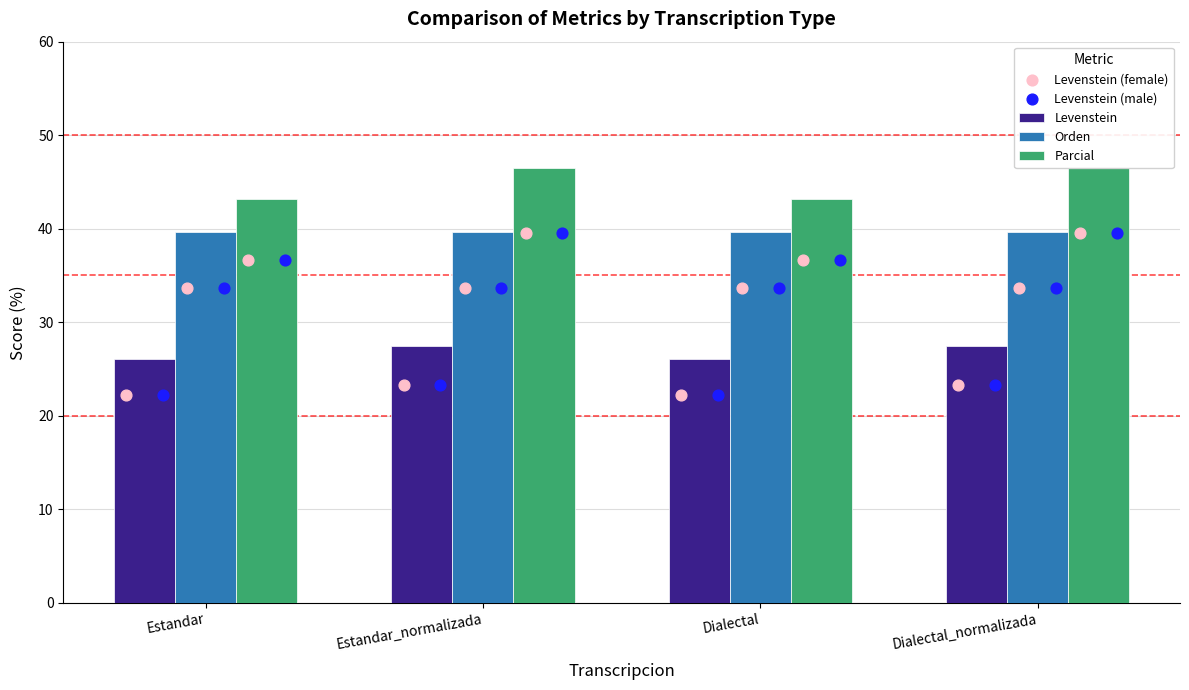

Which series has the largest Y range (max minus min)?

Parcial